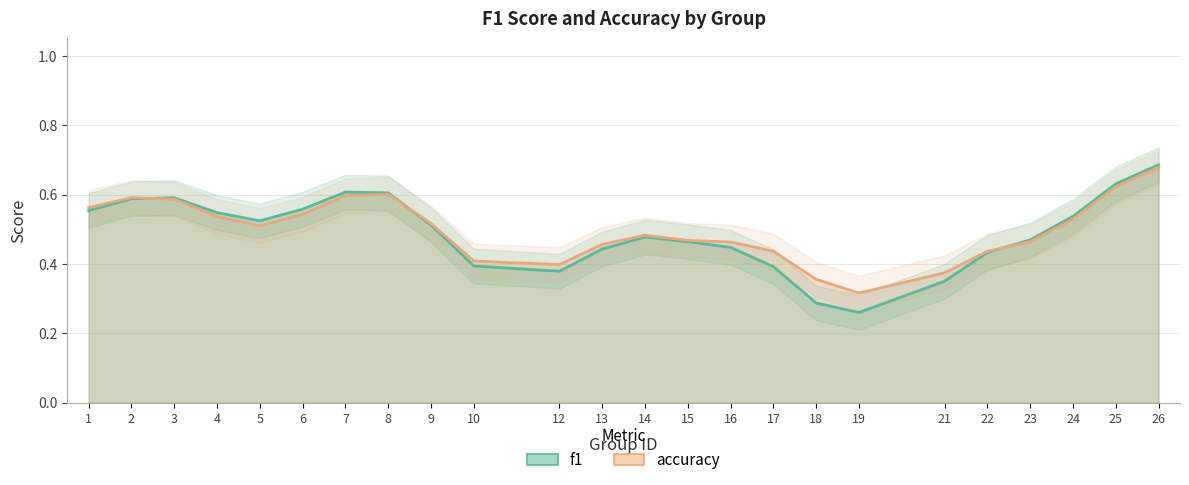

Where is the first local minimum for f1?

5